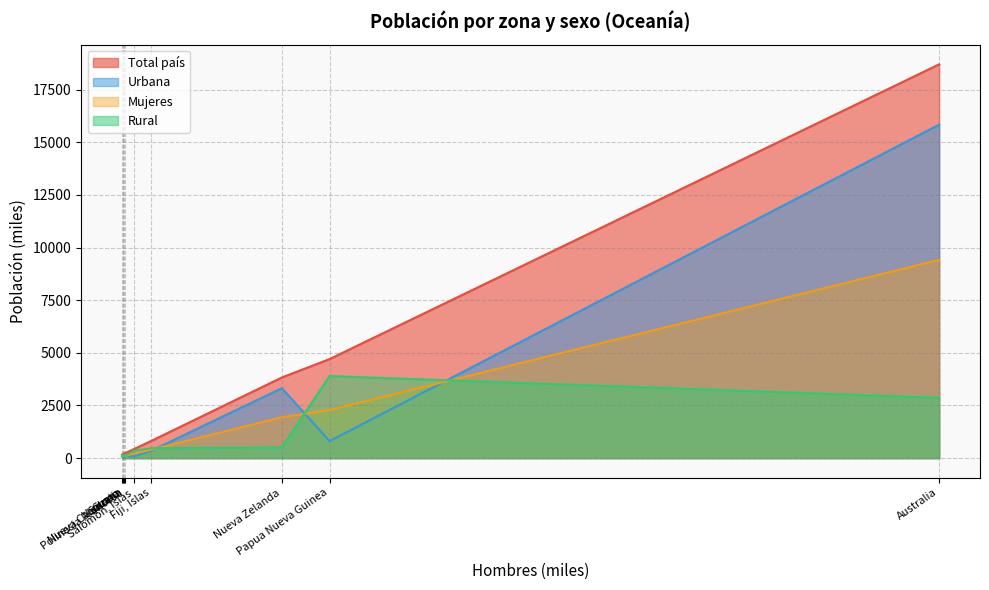

The value of Urbana at Nueva Zelanda is 4921. True or false?

False